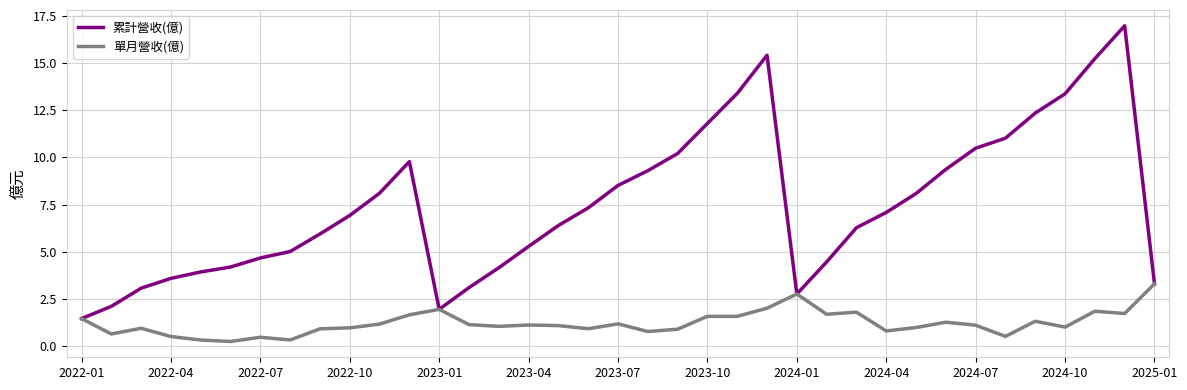

Does the chart have visible grid lines?

Yes